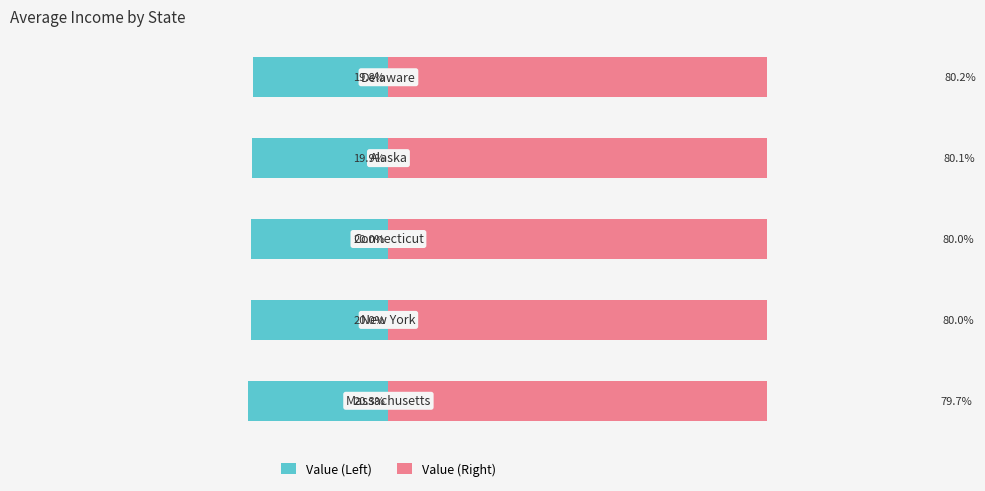

List the series in order of their overall mean, highest first.

Value (Right), Value (Left)